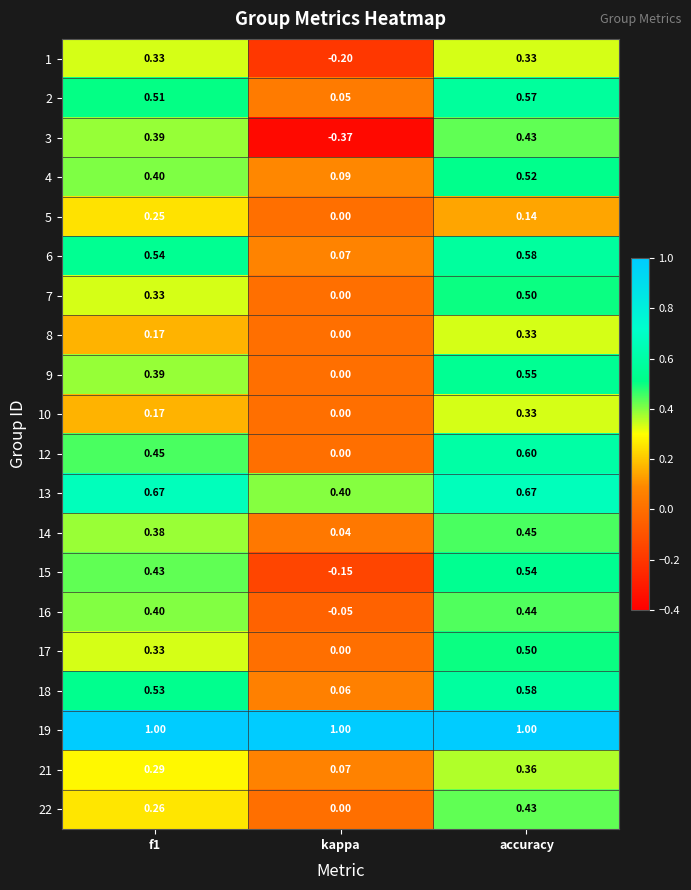

Is the value of 17 at f1 greater than the value of 14 at accuracy?

No